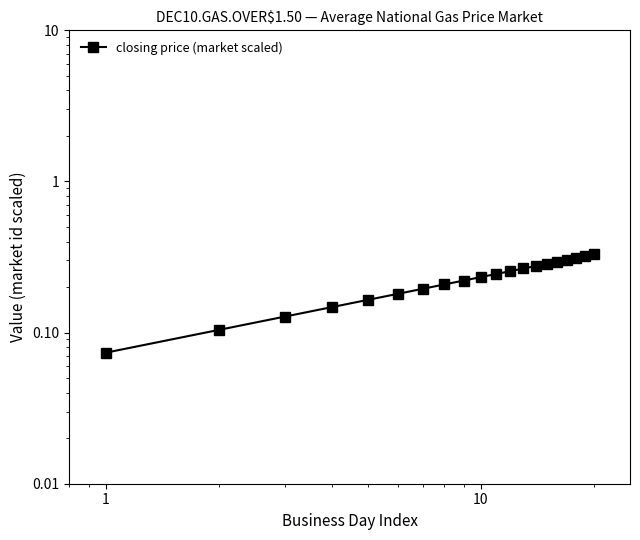

What is the sum of all values?

4.5